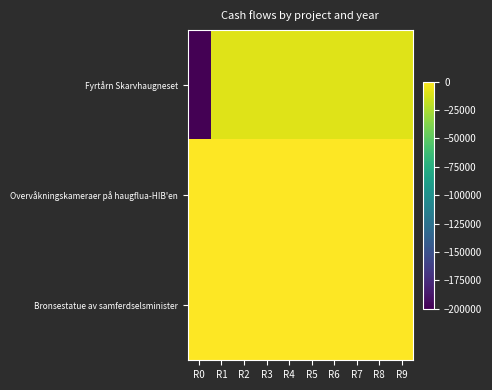

At which category is the sum across all series the highest?

R1